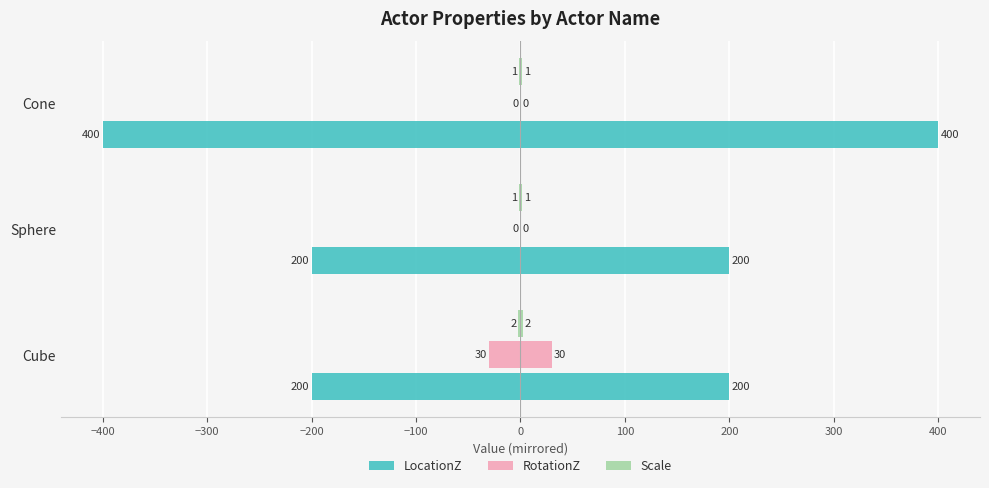

What is the difference between the maximum and minimum values in the RotationZ series?

30